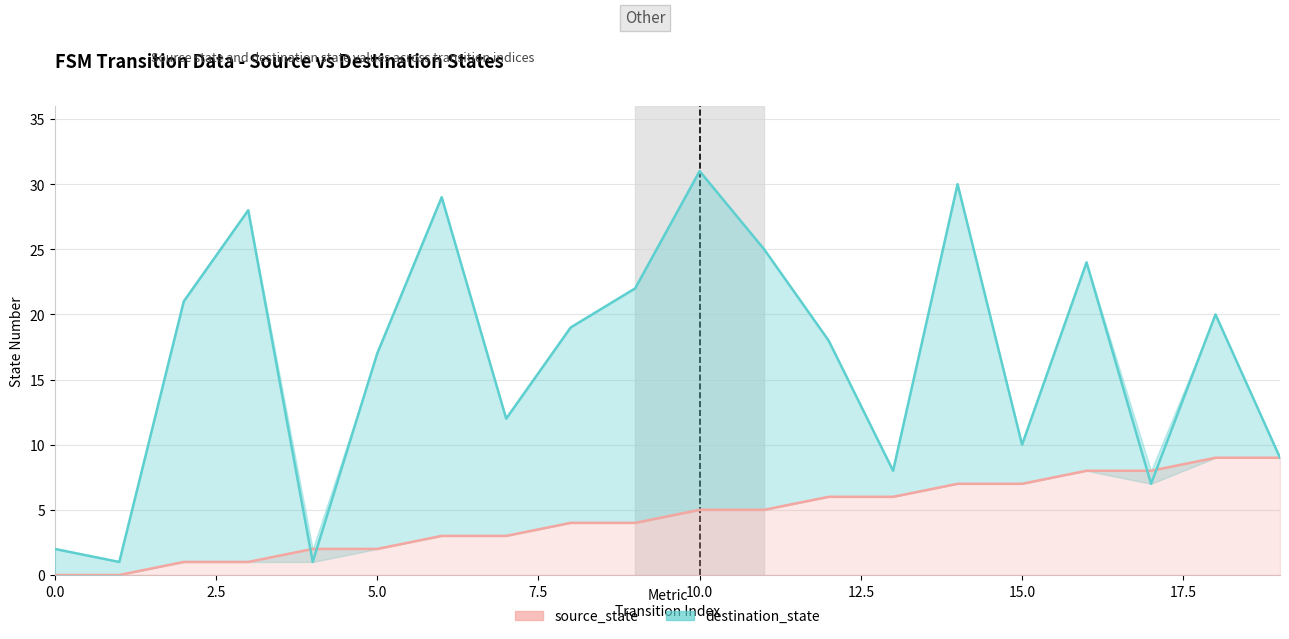

Is it true that source_state equals 11 at 14?

False